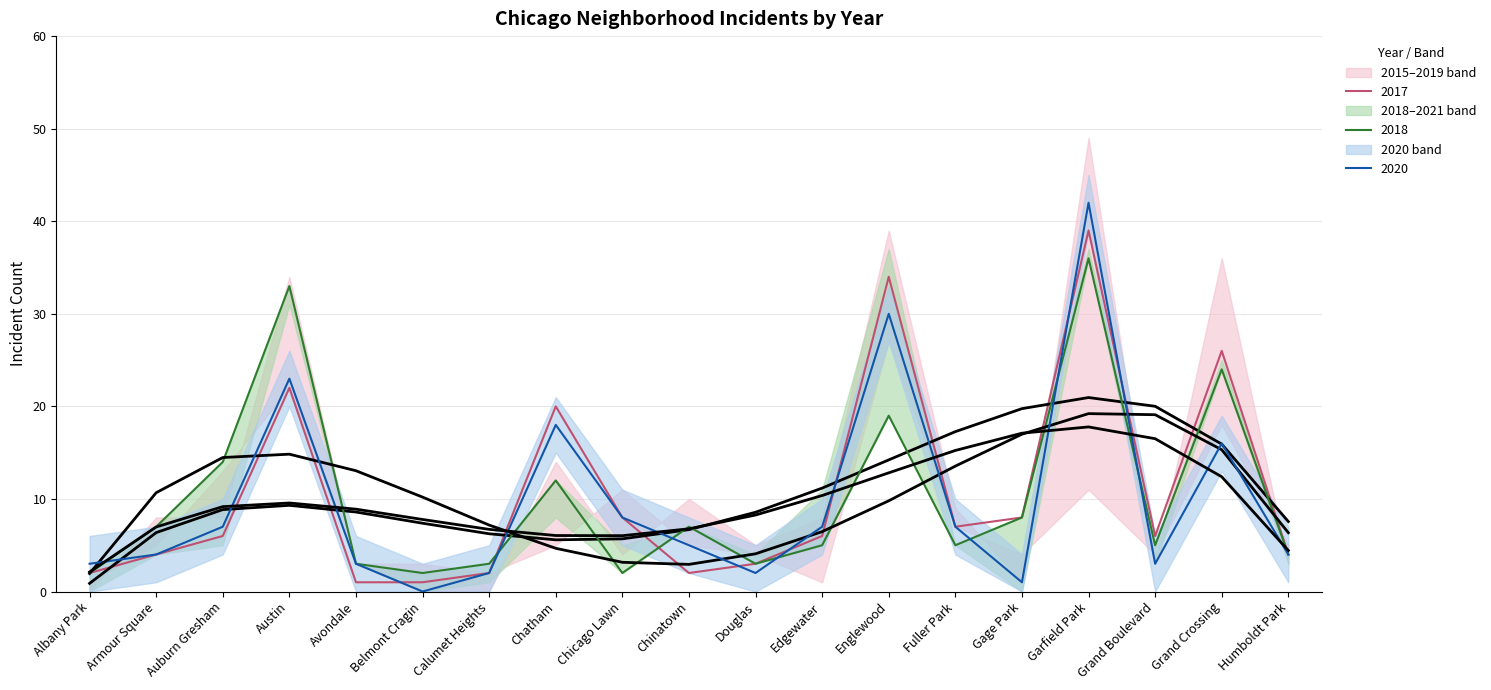

The value of 2020 at Fuller Park is 3. True or false?

False